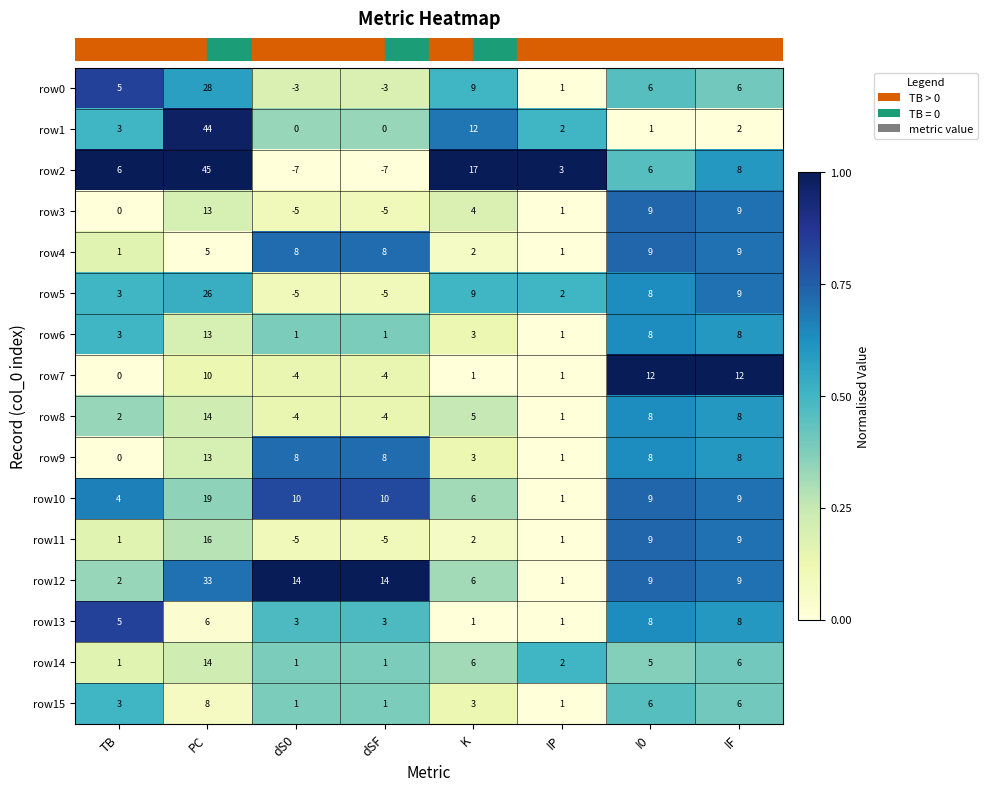

What is the greatest value displayed?

45